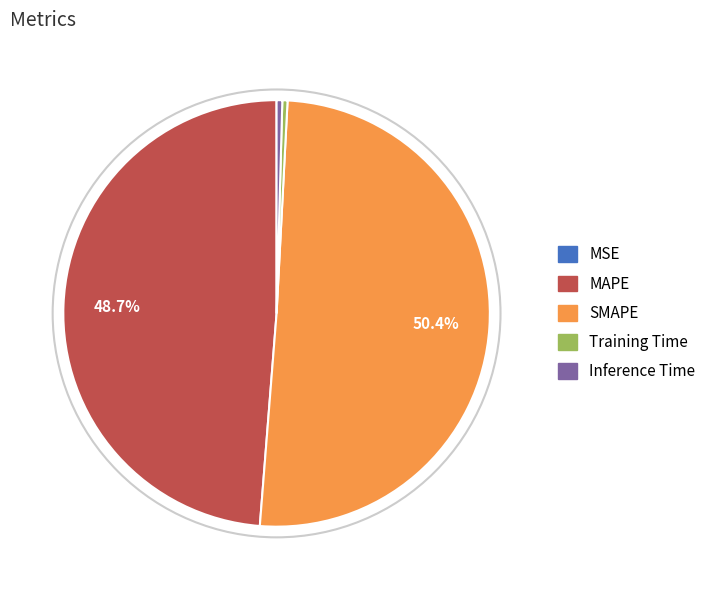

True or false: Inference Time accounts for 0% of the total.

True